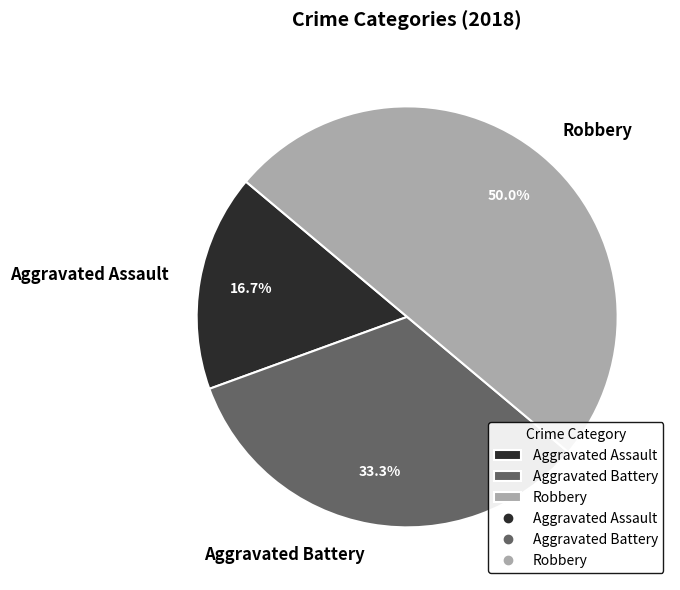

To the nearest percent, what is the difference between the Aggravated Battery and Aggravated Assault slice percentages?

17%